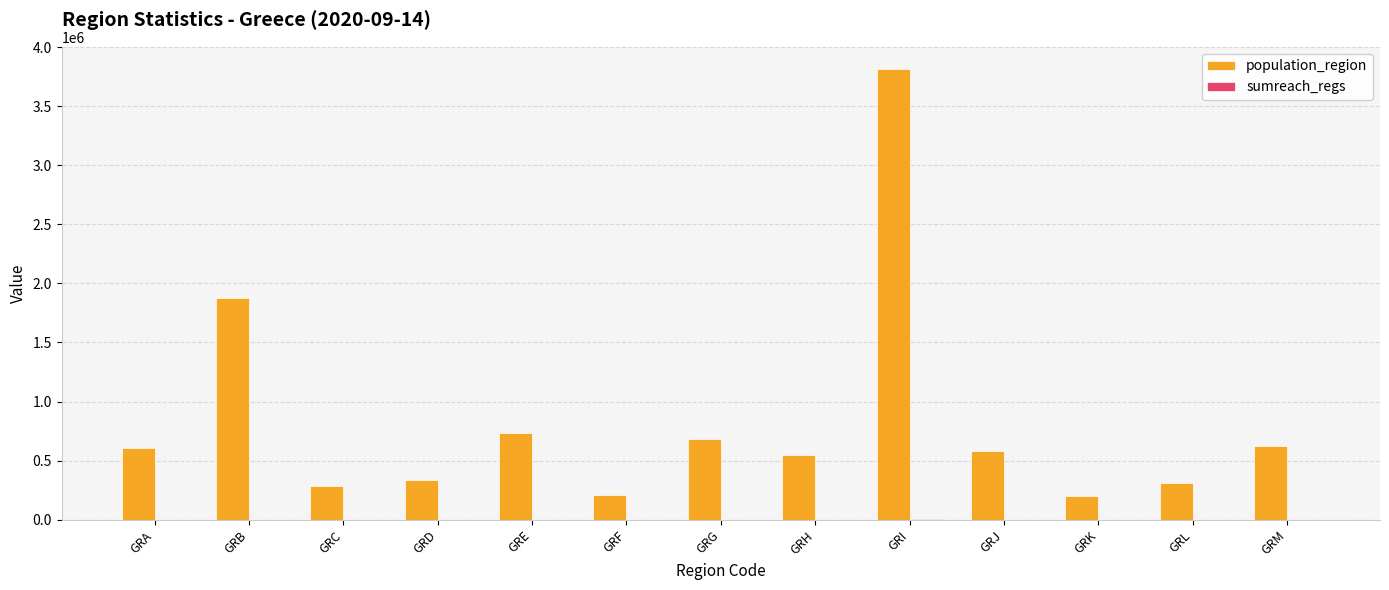

How many data points does each series have?

13